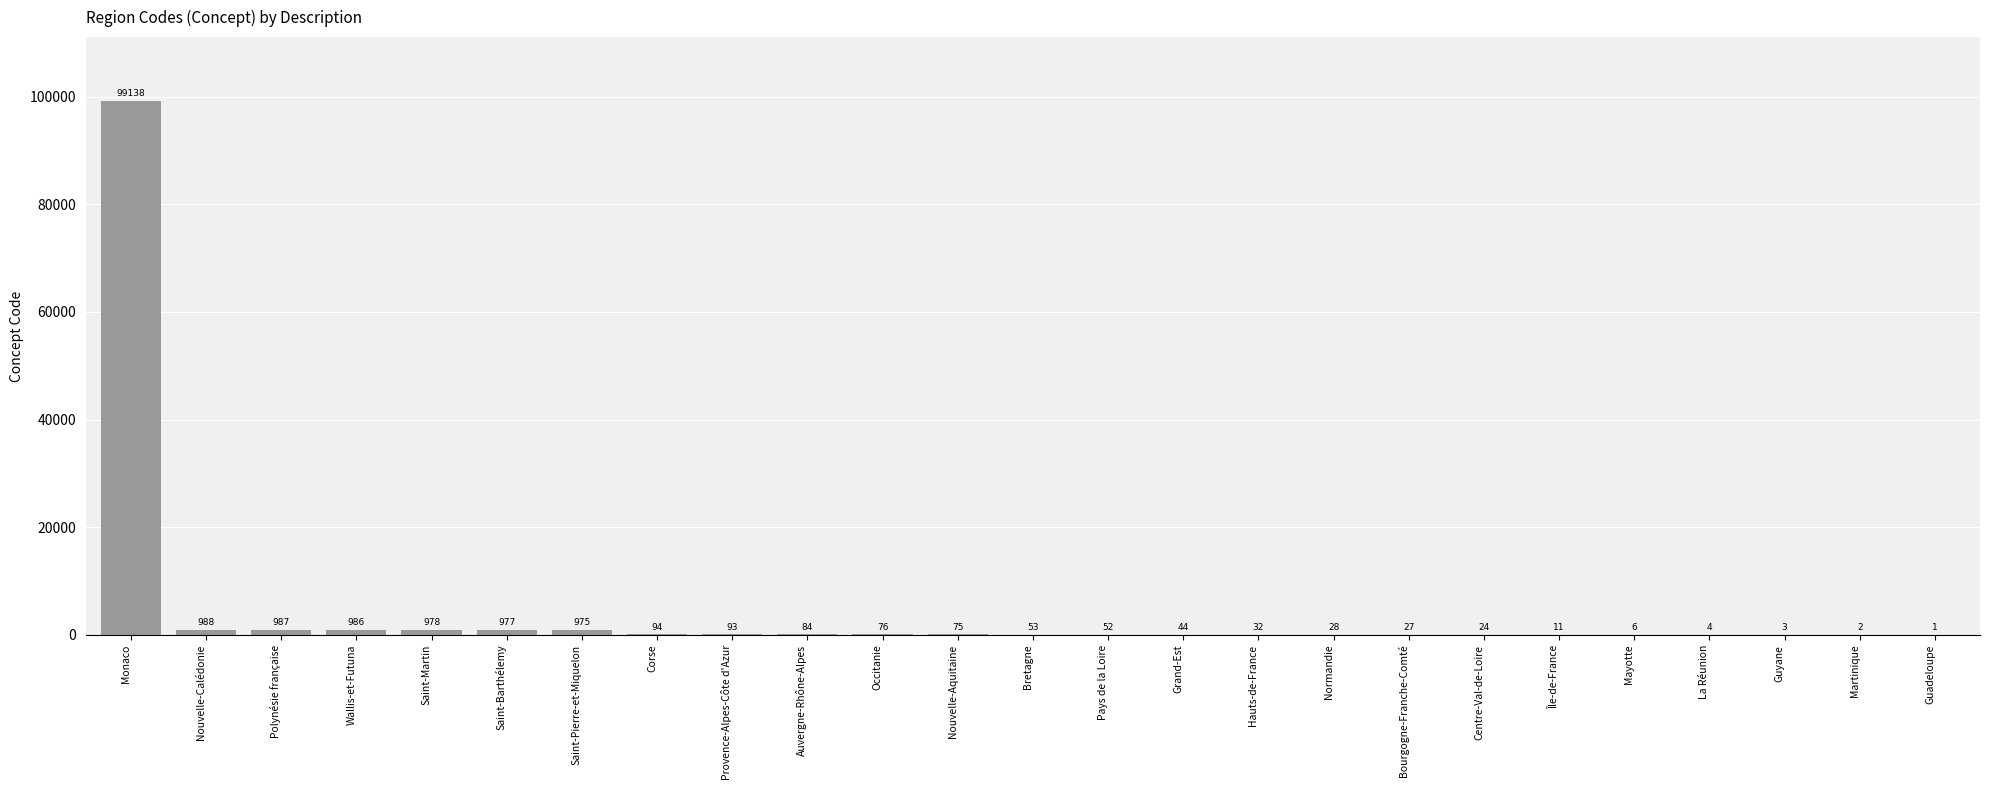

Count the number of categories in the chart.

25